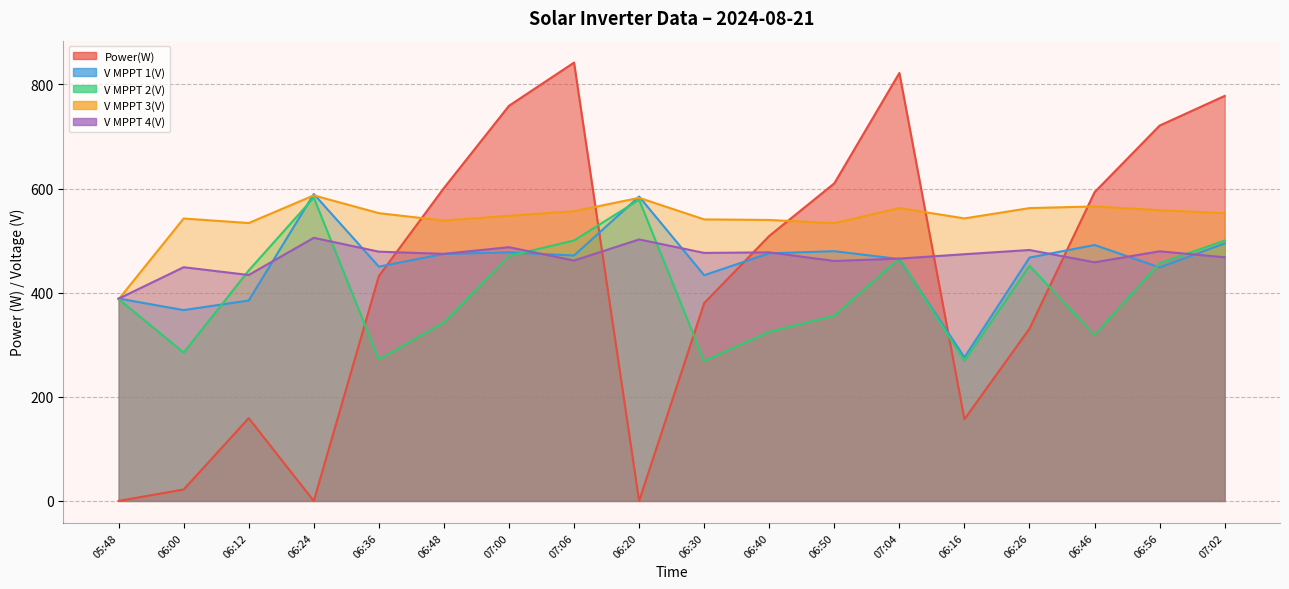

True or false: V MPPT 4(V) has more than 0 points higher than both neighbors.

True